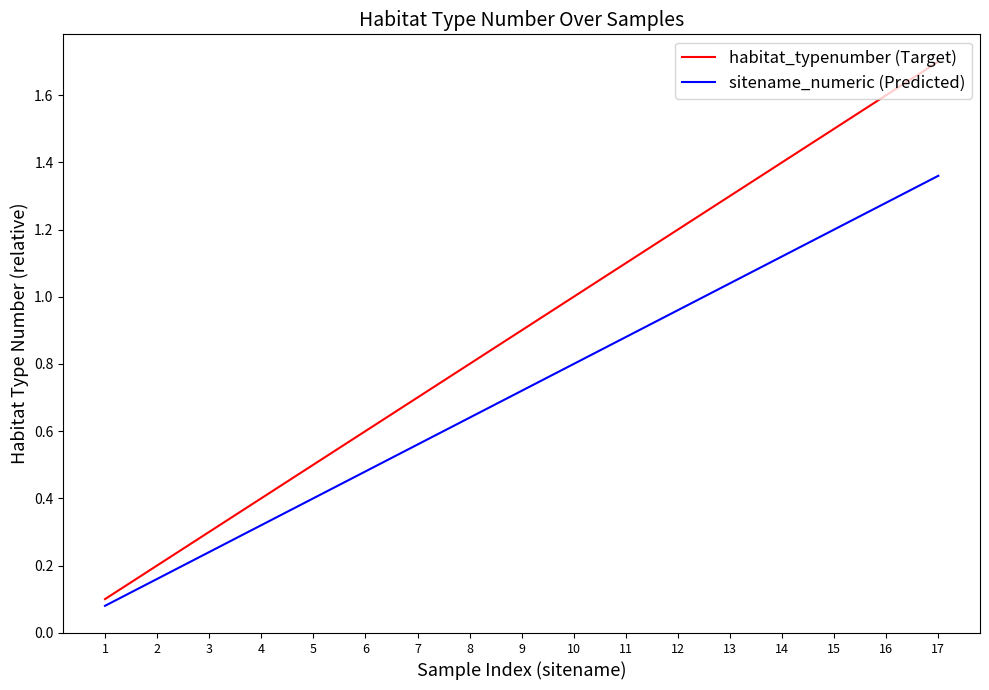

True or false: habitat_typenumber (Target) and sitename_numeric (Predicted) cross at least once.

False